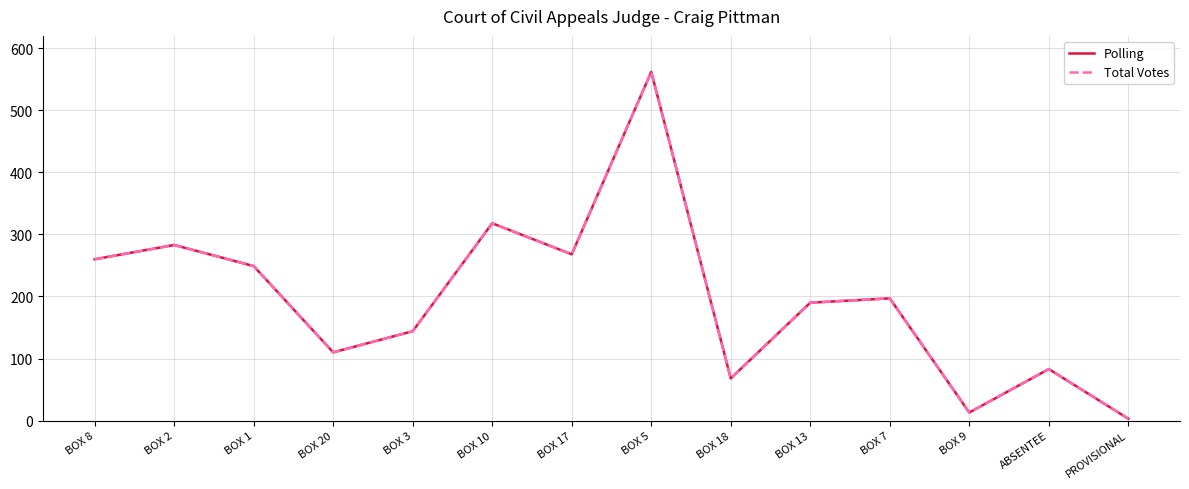

Does the chart have visible grid lines?

Yes